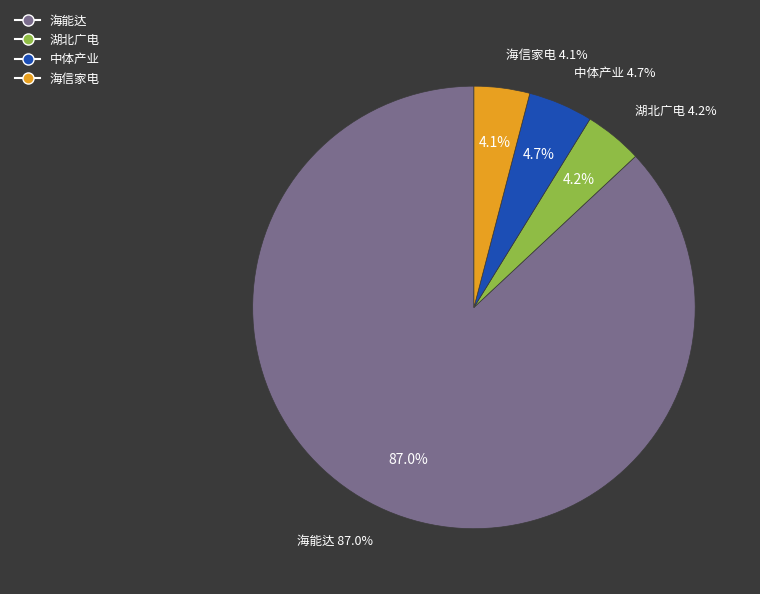

To the nearest percent, what is the difference between the 海能达 and 中体产业 slice percentages?

82%